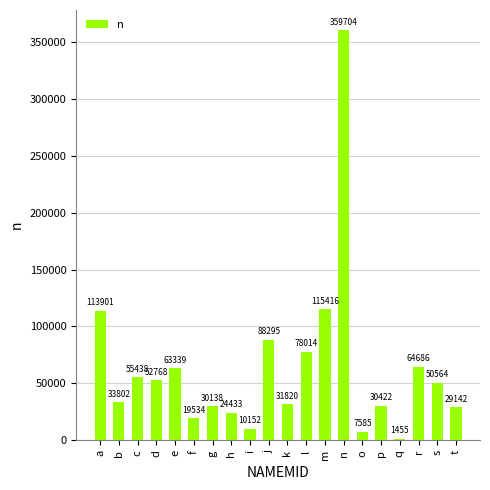

How many bars are there in total?

20